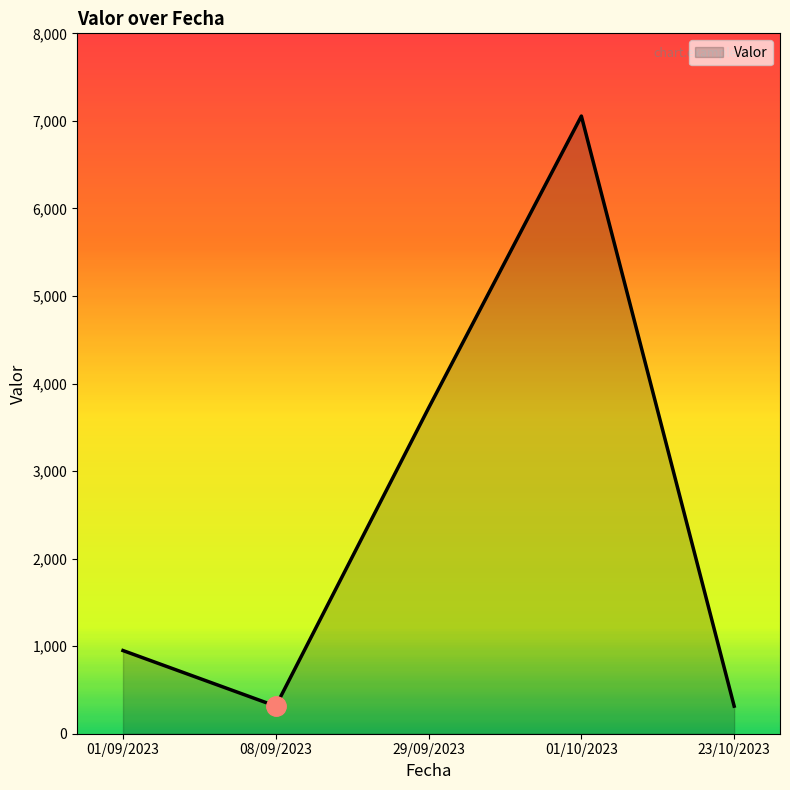

Reading left to right, list all the values displayed in this chart.

950	315	3720	7055	315